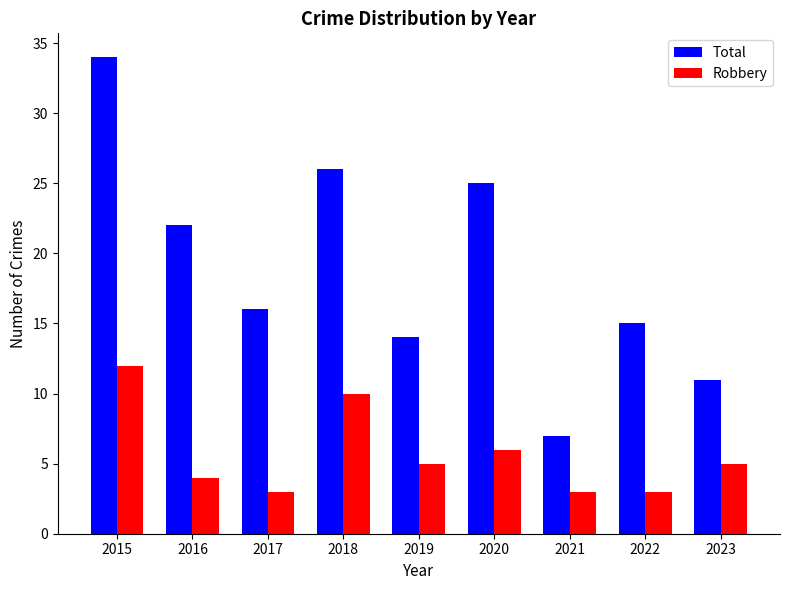

Which series has the widest spread of values?

Total